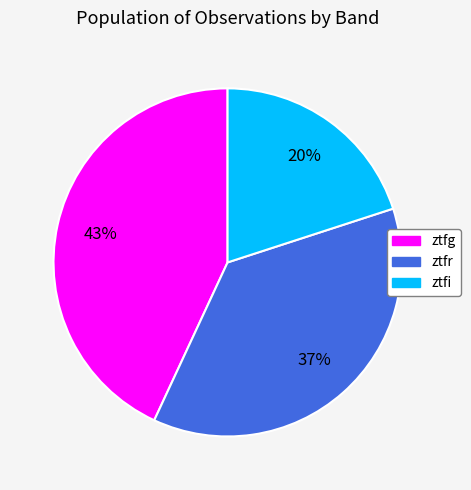

The ztfr slice represents 37% of the pie. True or false?

True